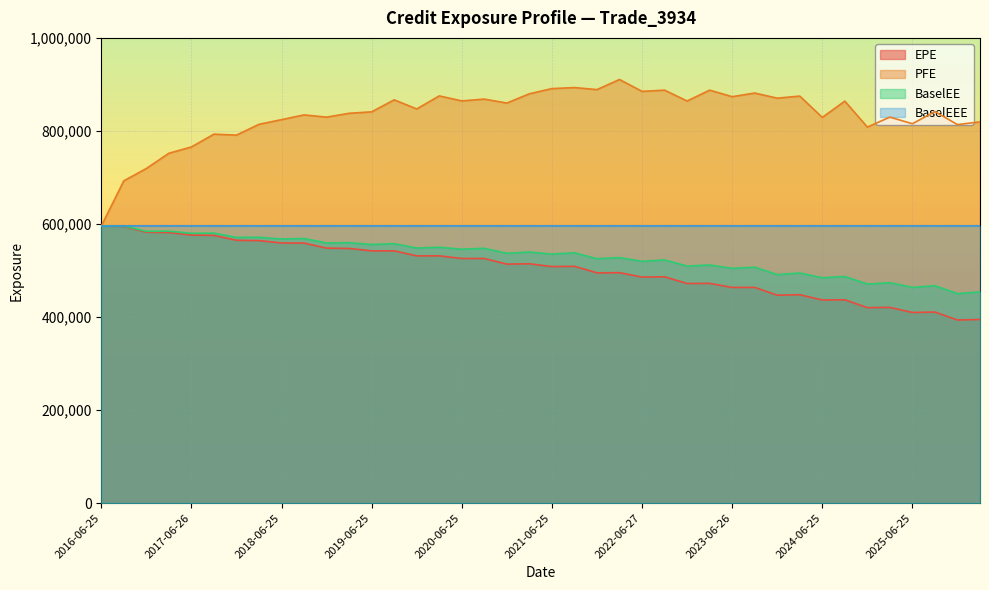

What is the value of the BaselEEE point at the 27th from the left?

595728